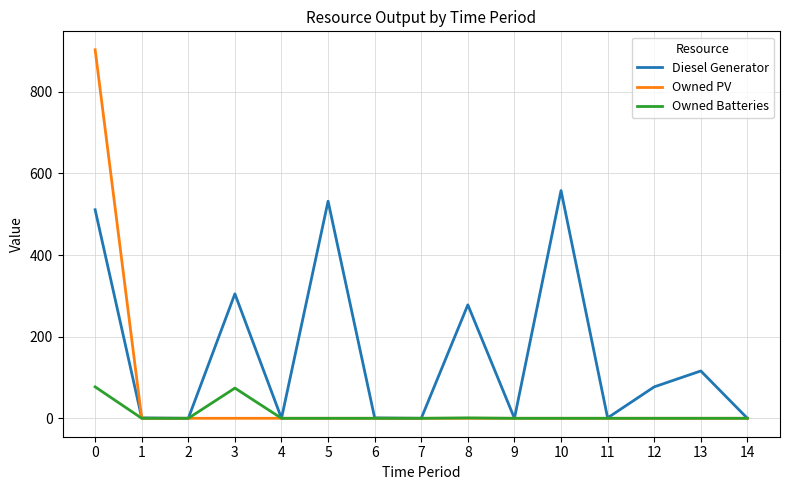

Which series has the largest range (max minus min)?

Owned PV